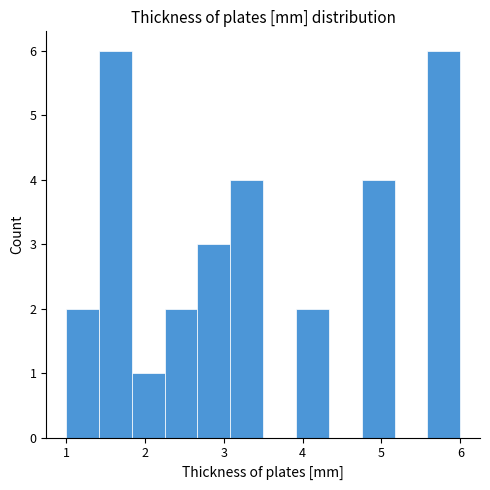

Reading left to right, transcribe this chart: for each bar, give the range it covers on the x-axis and its height. Neither the bar edges nor the heights are printed on the chart, so give them approximately, as read against the axes.

1.0 to 1.4: 2
1.4 to 1.8: 6
1.8 to 2.3: 1
2.3 to 2.7: 2
2.7 to 3.1: 3
3.1 to 3.5: 4
3.5 to 3.9: 0
3.9 to 4.3: 2
4.3 to 4.8: 0
4.8 to 5.2: 4
5.2 to 5.6: 0
5.6 to 6.0: 6